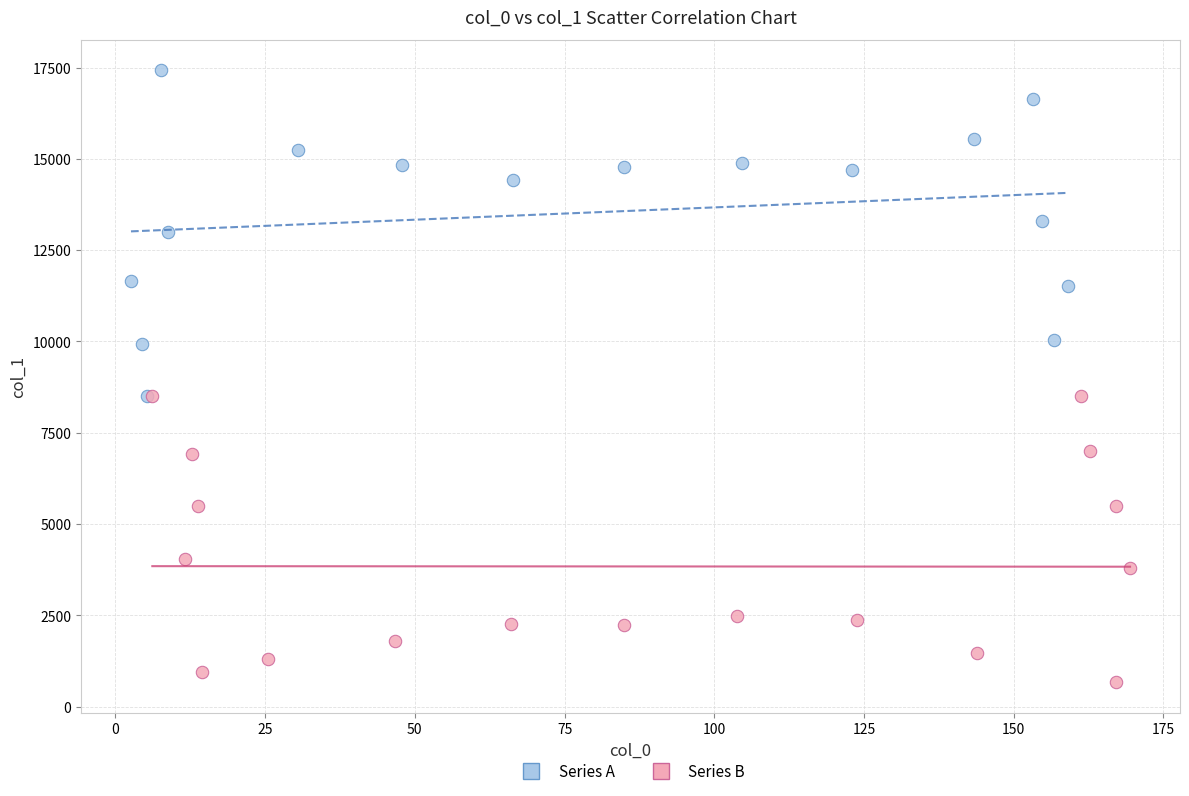

Which series reaches the minimum Y coordinate?

Series B